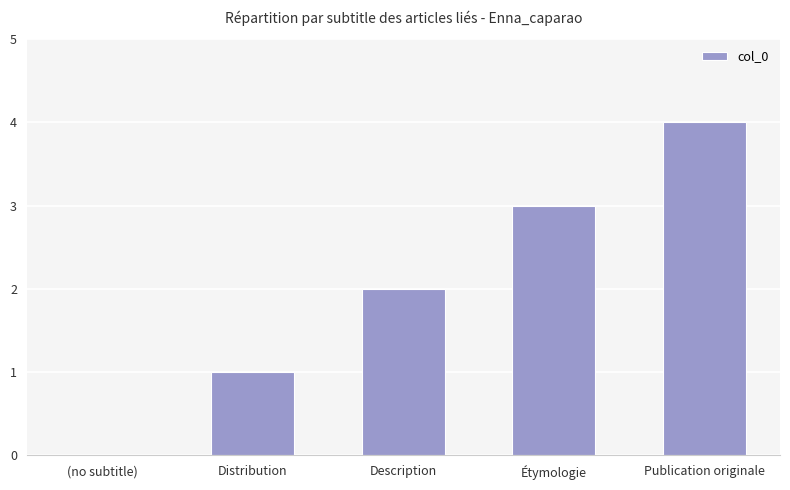

What is the greatest value displayed?

4